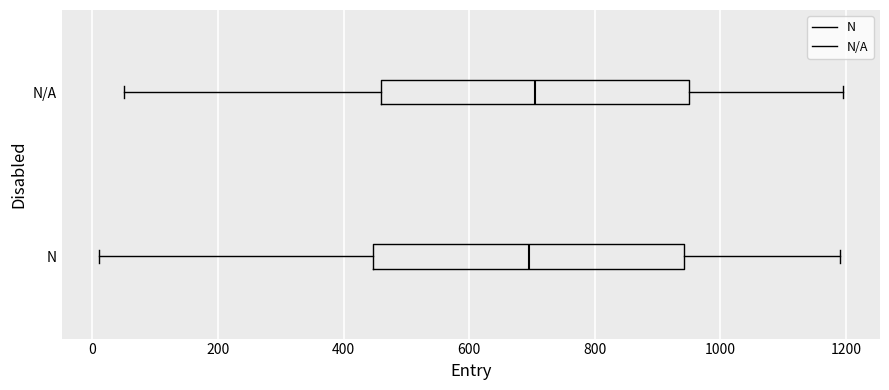

Reading bottom to top, transcribe this box plot: for each box, give where its median line is, the range the box spans, and where its two whiskers end, as read against the x-axis. The values are not printed on the chart, so give them approximately, as read against the axis.

N: median 700, box 440 to 940, whiskers 20 to 1200
N/A: median 700, box 460 to 960, whiskers 60 to 1200